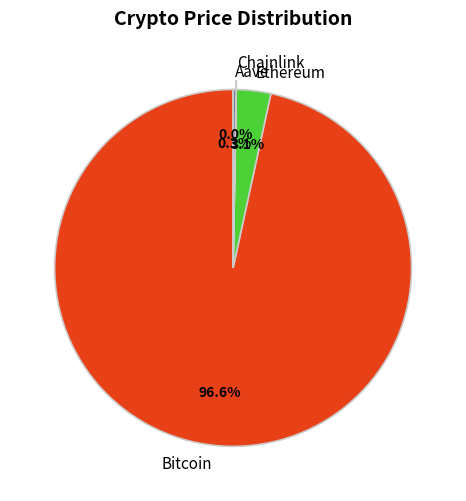

What is the majority slice?

Bitcoin